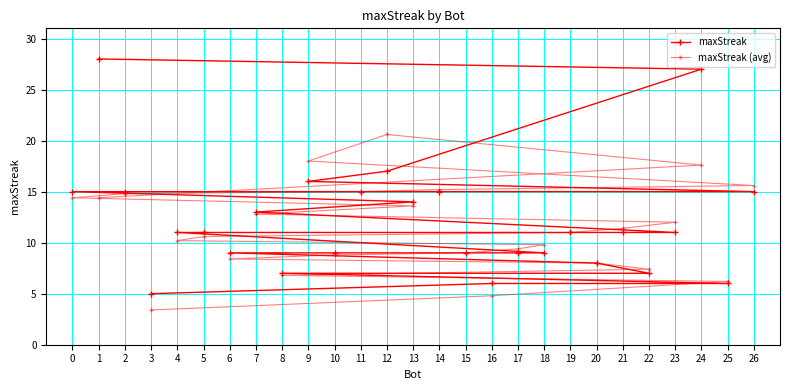

What is the total value across all series at 0?

29.4